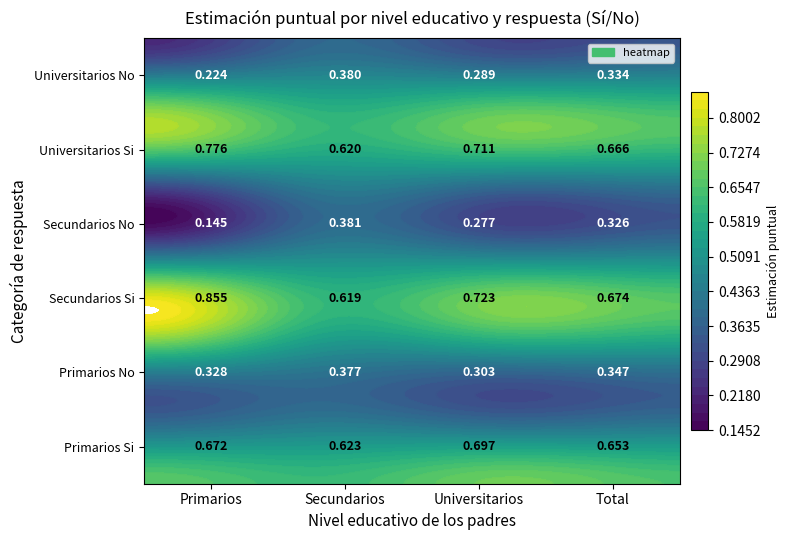

List the labels in order of Primarios value, smallest first.

5, 1, 3, 2, 0, 4